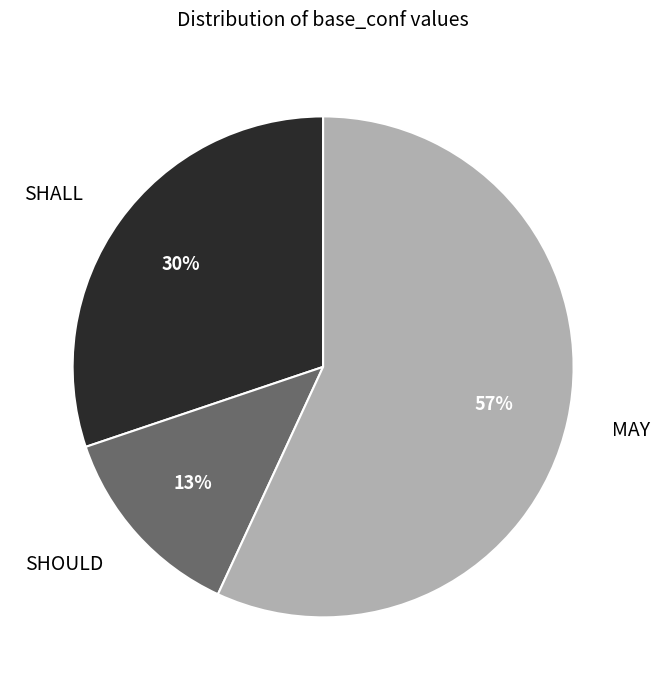

The SHOULD slice represents 13% of the pie. True or false?

True